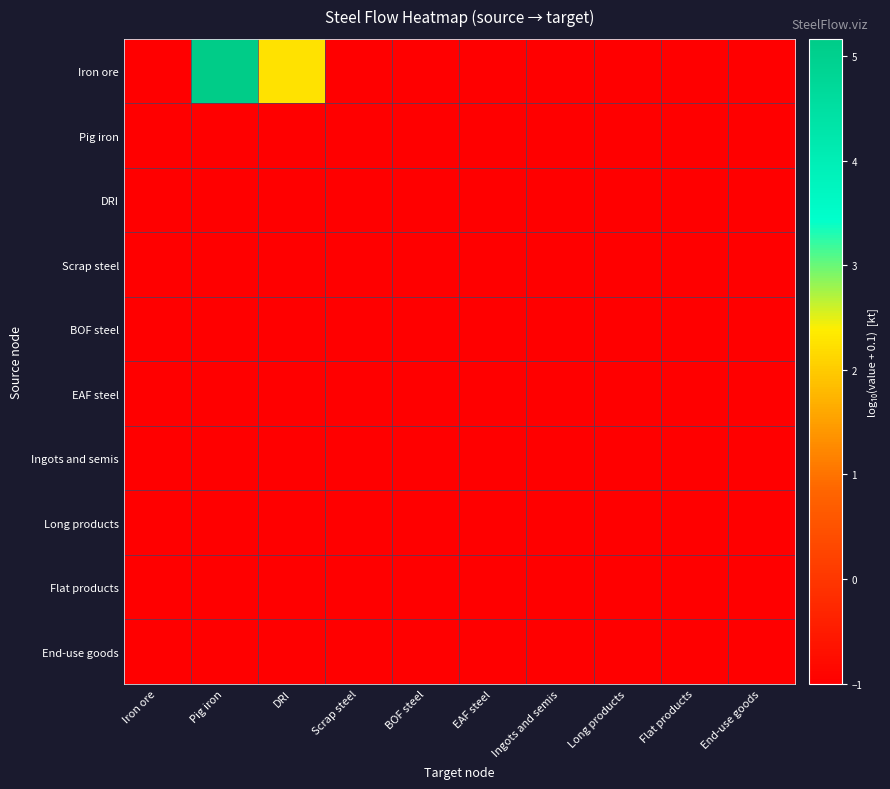

Between DRI and End-use goods, which is larger?

DRI